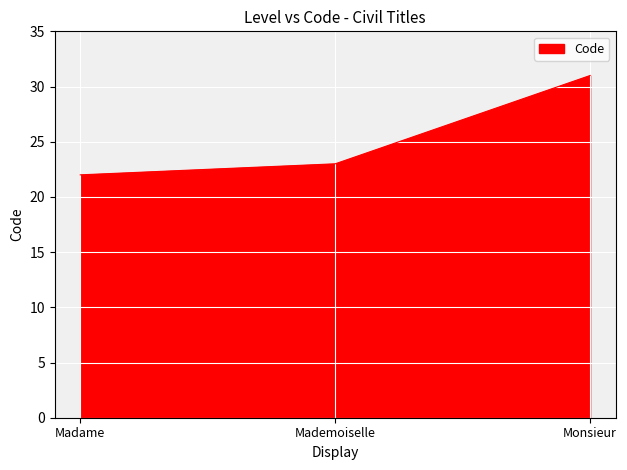

What is the minimum value shown in the chart?

22